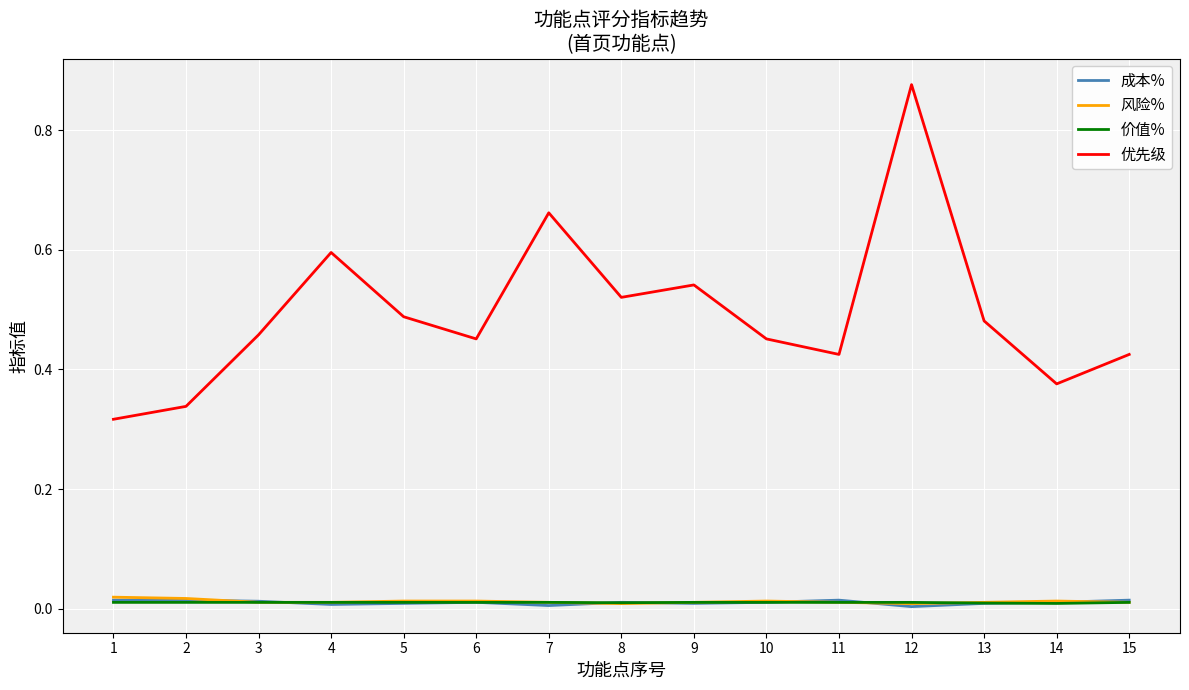

The 优先级 series shows 0.7 at 11. True or false?

False